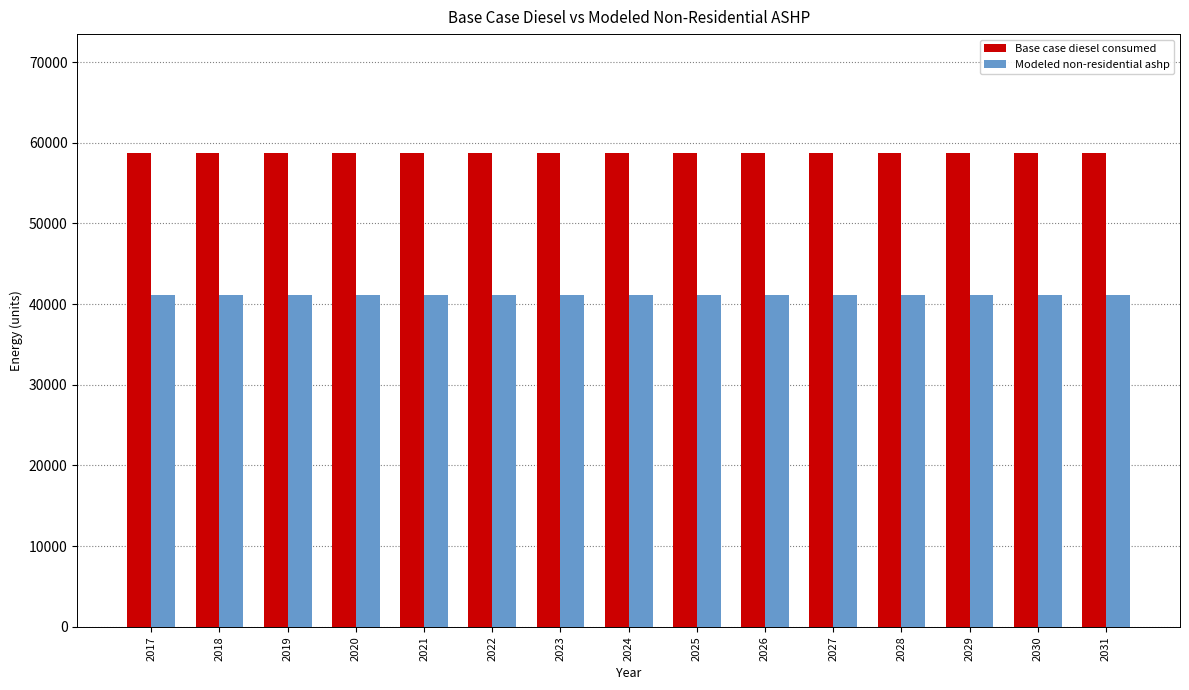

What is the maximum value for Base case diesel consumed?

58775.9